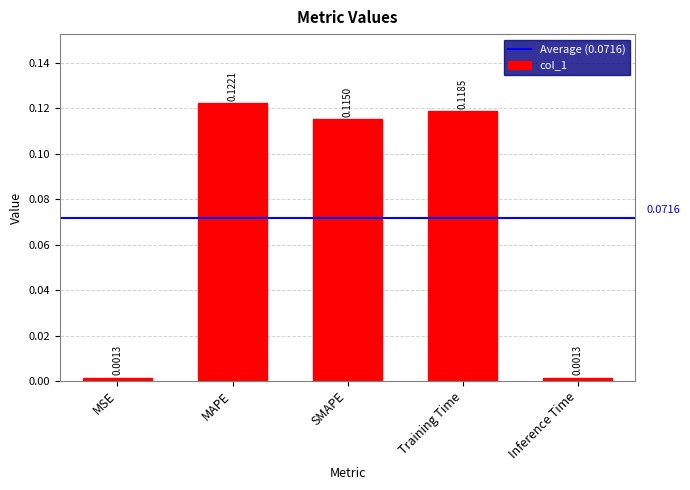

Is it true that the value at SMAPE is 0.2?

False